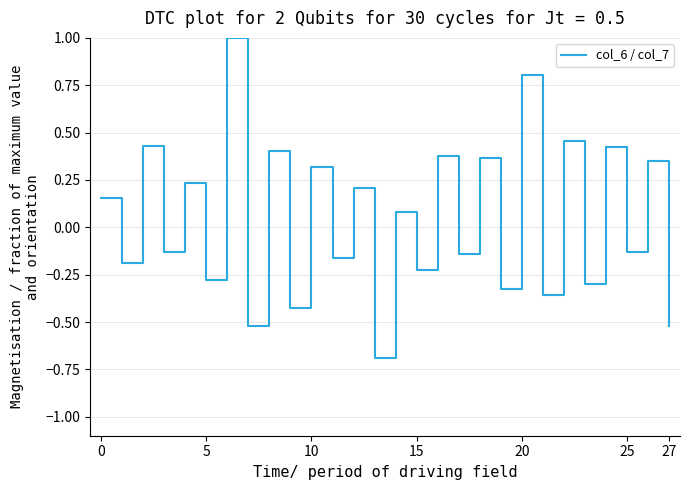

What is the difference between the maximum and minimum values?

1.7